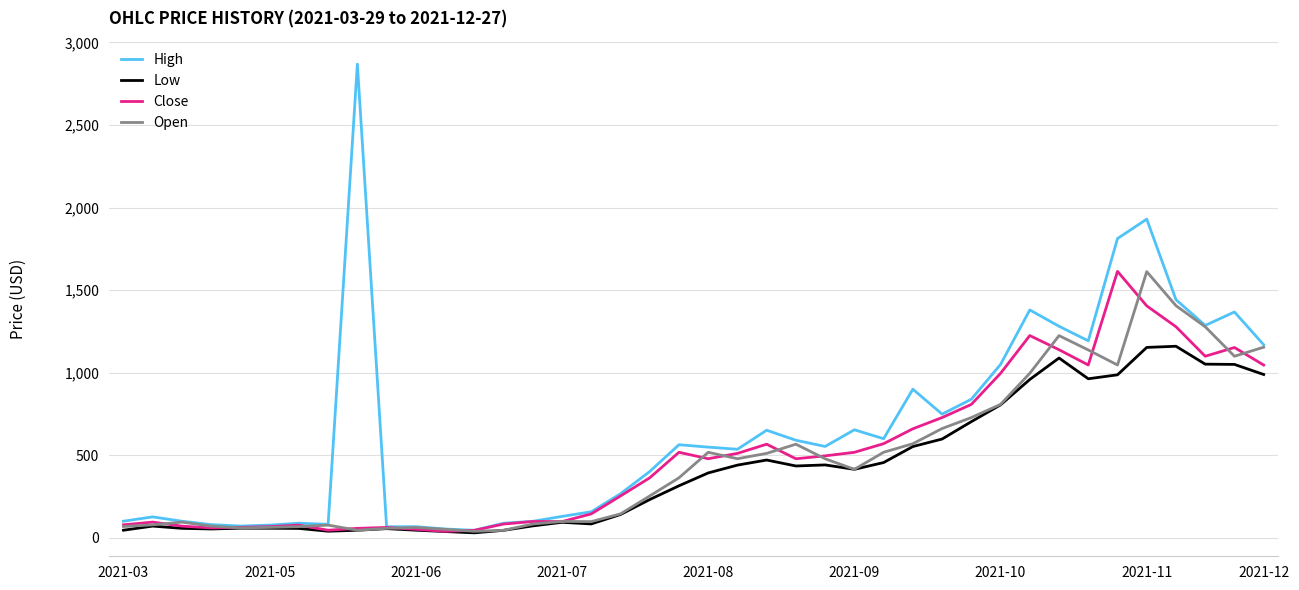

What is the maximum value for Low?

1160.0